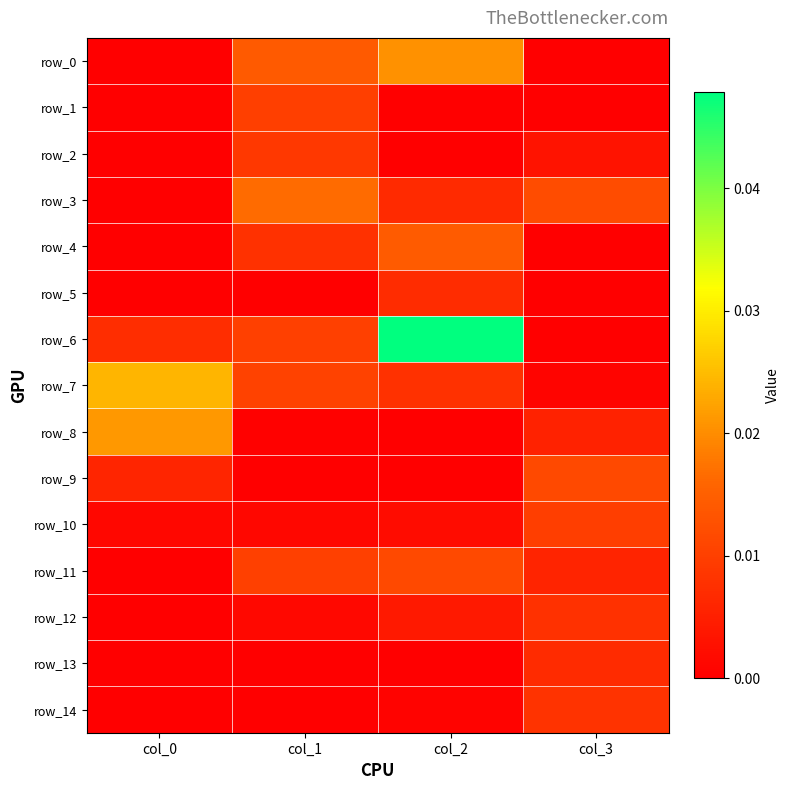

How many distinct data groups are displayed?

15